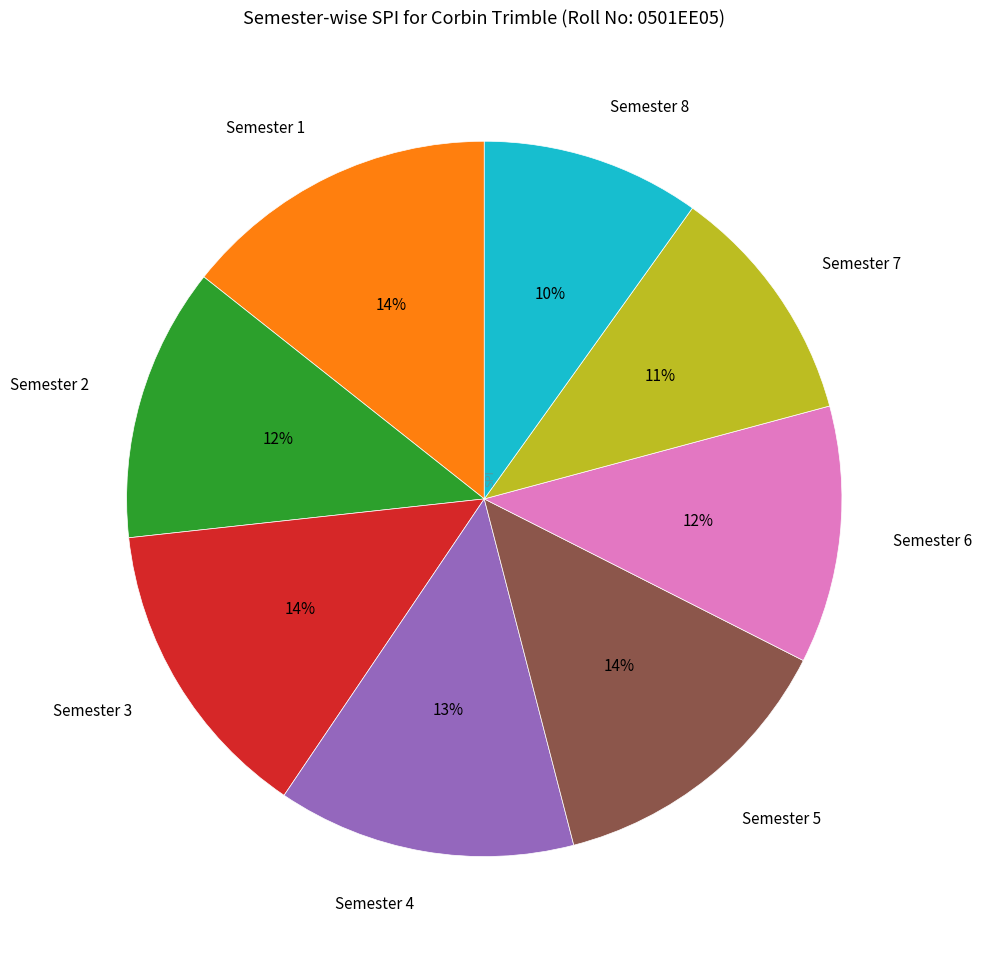

What percentage is the Semester 7 slice, to the nearest percent?

11%